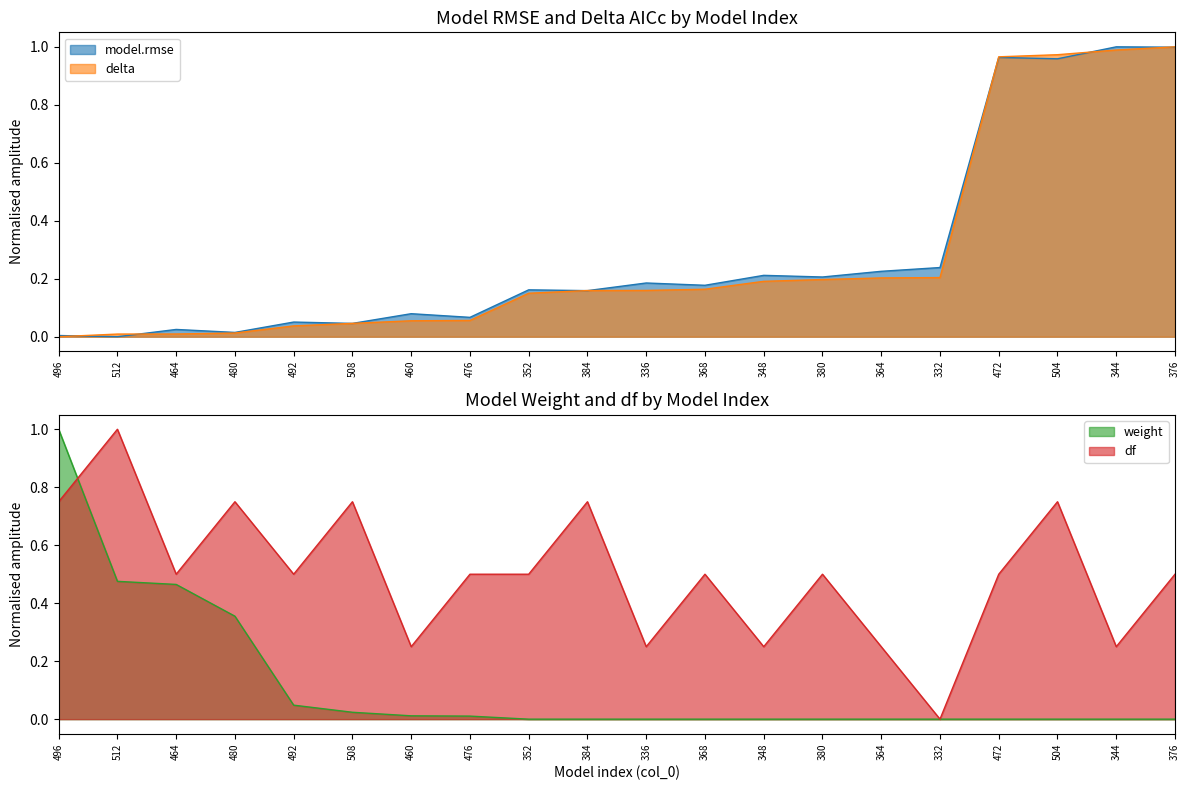

True or false: weight has more than 1 points higher than both neighbors.

False